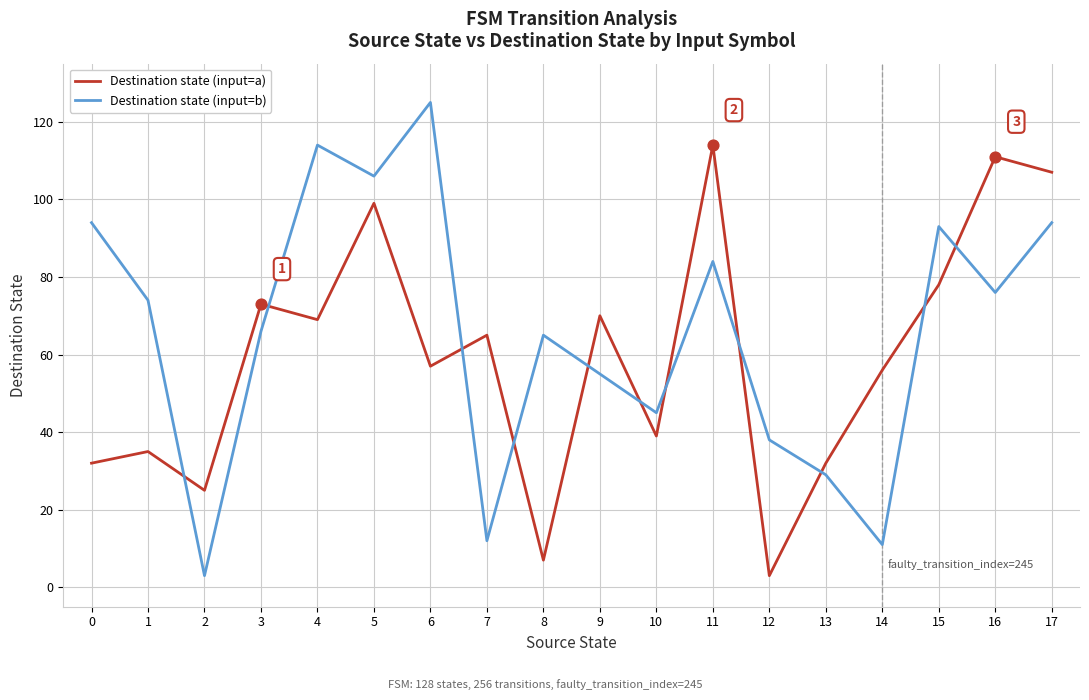

Is the value of Destination state (input=a) at 6 greater than the value of Destination state (input=b) at 9?

Yes